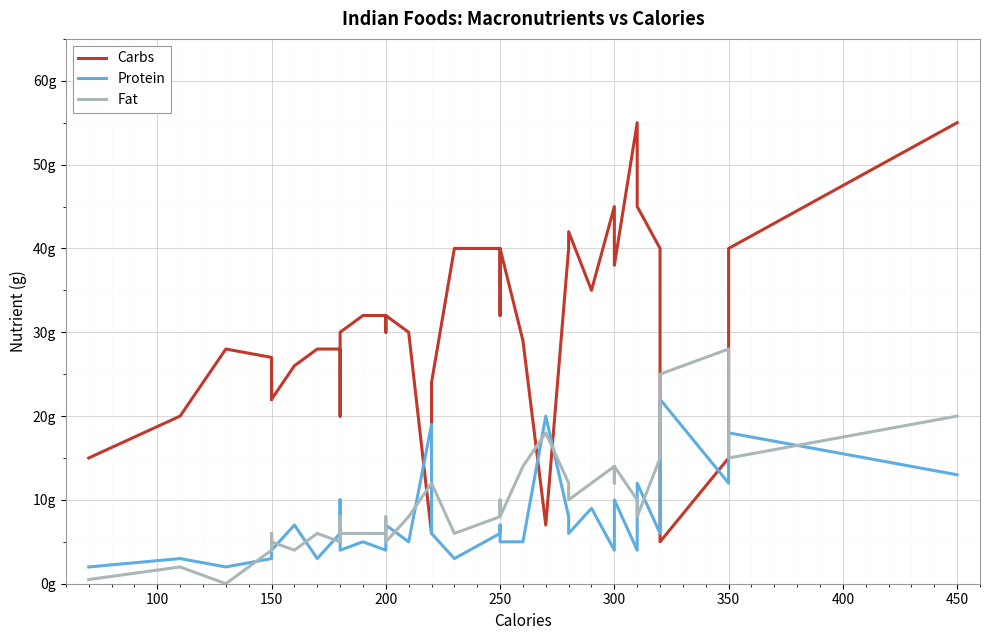

What is the maximum value for Fat?

28.0